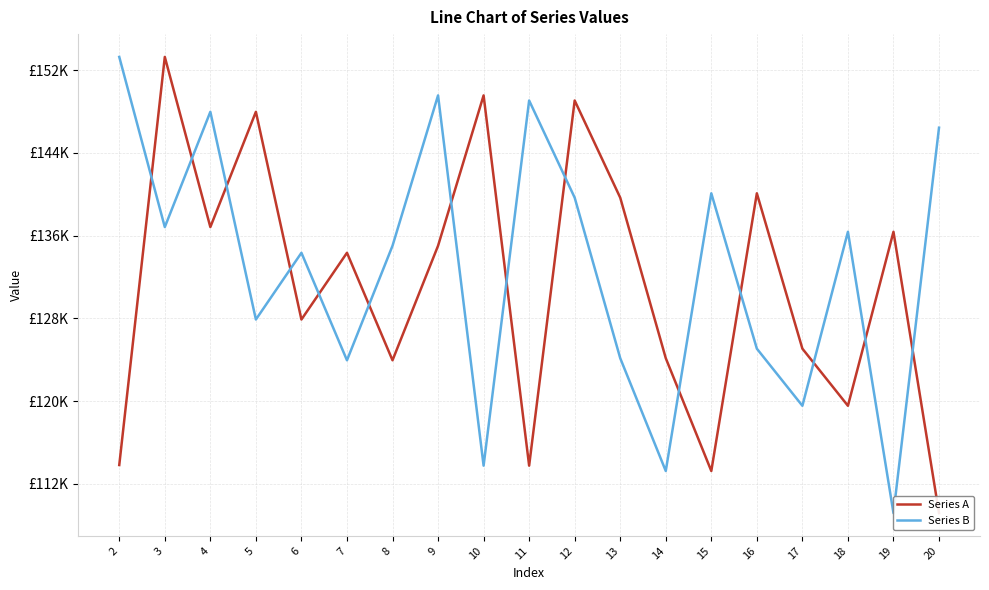

Where do Series B and Series A first cross each other?

2 and 3